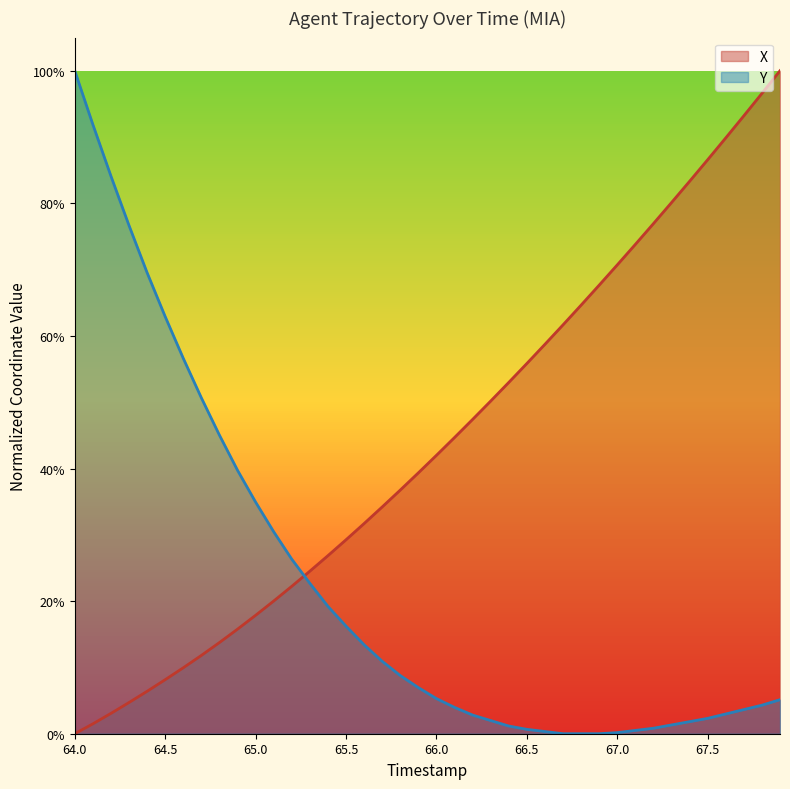

How many lines are shown in the chart?

2